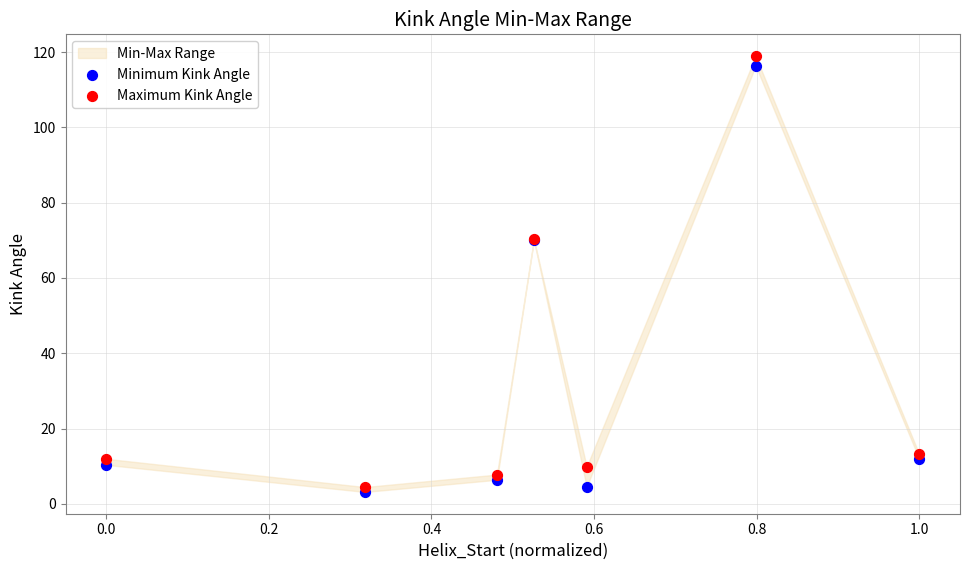

What is the X range (max minus min) for the scatter plot?

1.0